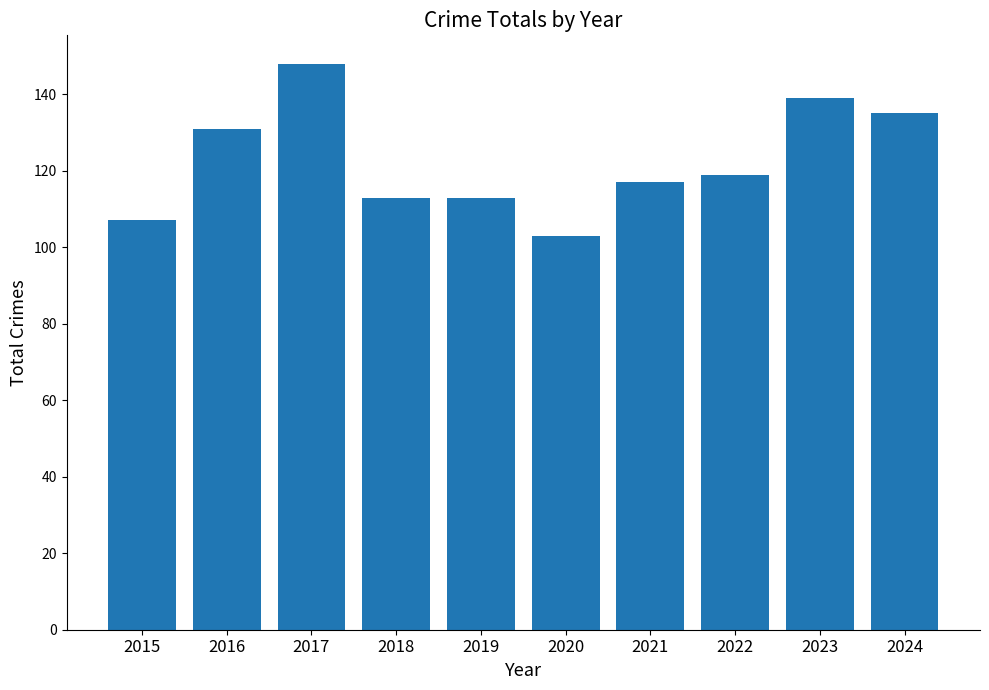

What is the change in value from 2015 to 2024?

+28